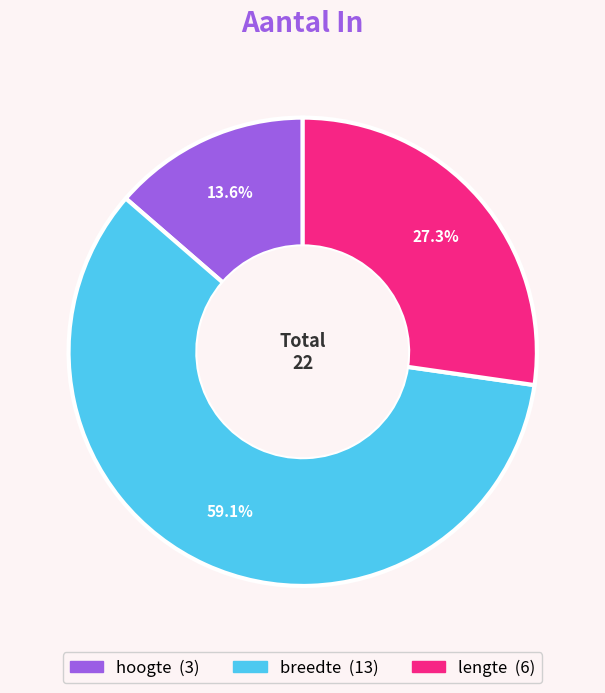

Count the number of slices in the pie.

3